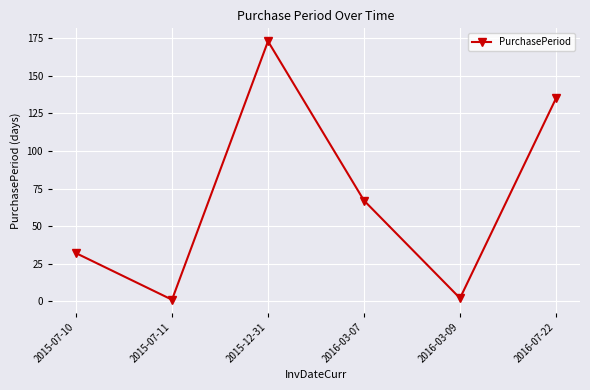

Is it true that the value at 2015-07-10 is 42?

False